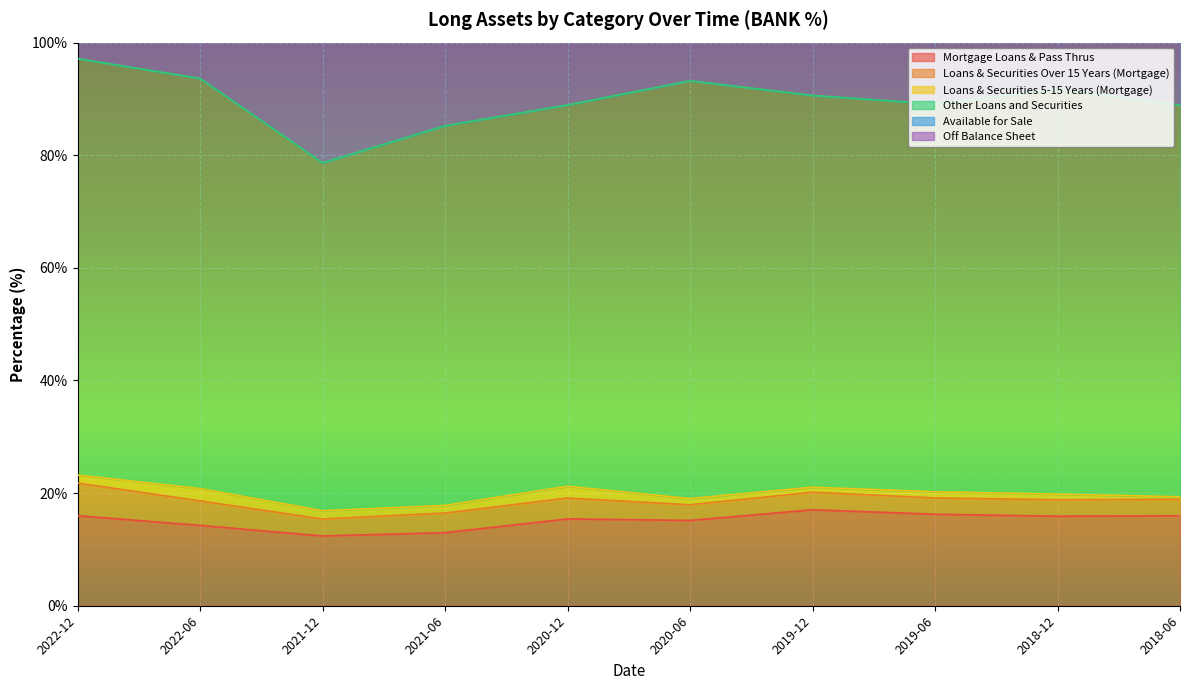

Where does the Mortgage Loans & Pass Thrus series first go above 15?

2022-12